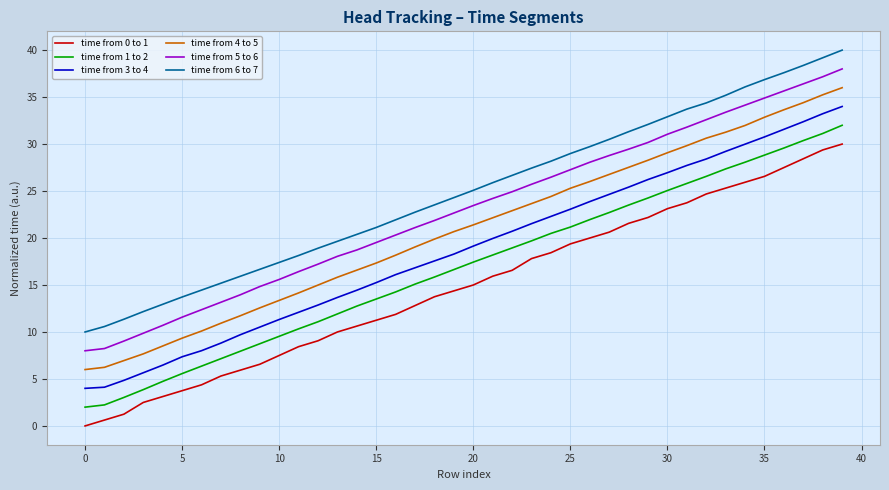

What is the maximum value for time from 5 to 6?

38.0